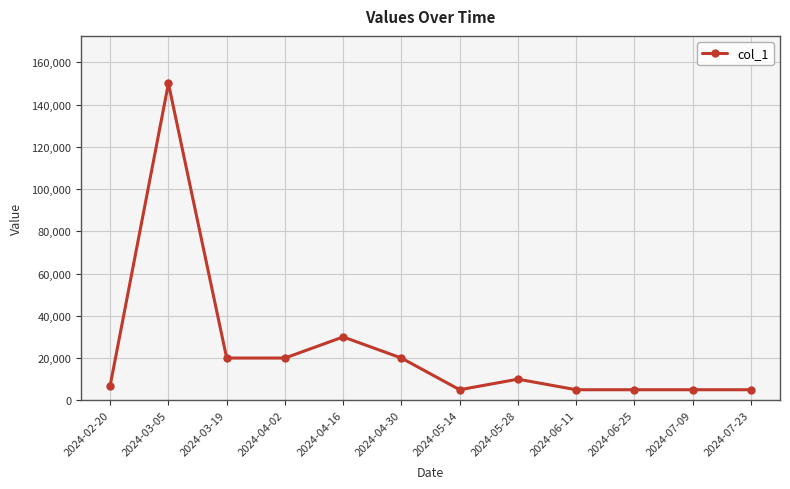

What is the smallest value displayed?

5000